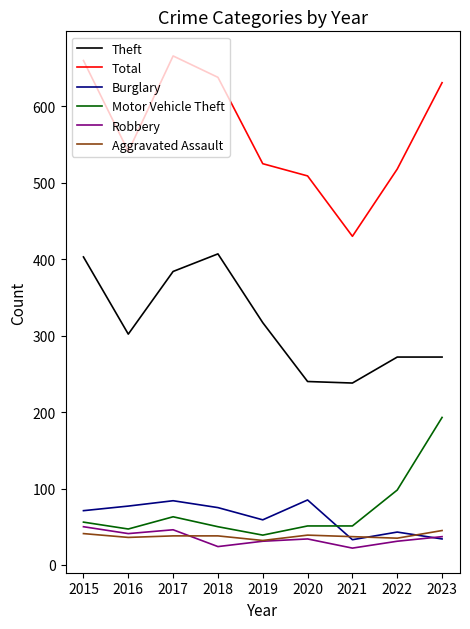

At which category does the chart reach its peak across all series?

2017